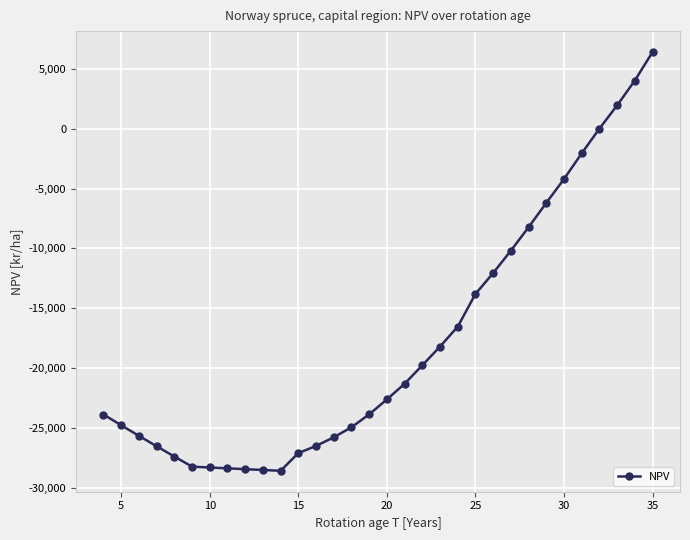

What is the minimum value shown in the chart?

-28598.1